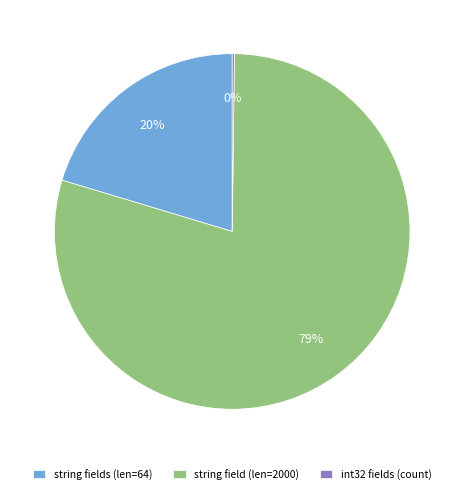

What percentage is the string fields (len=64) slice, to the nearest percent?

20%